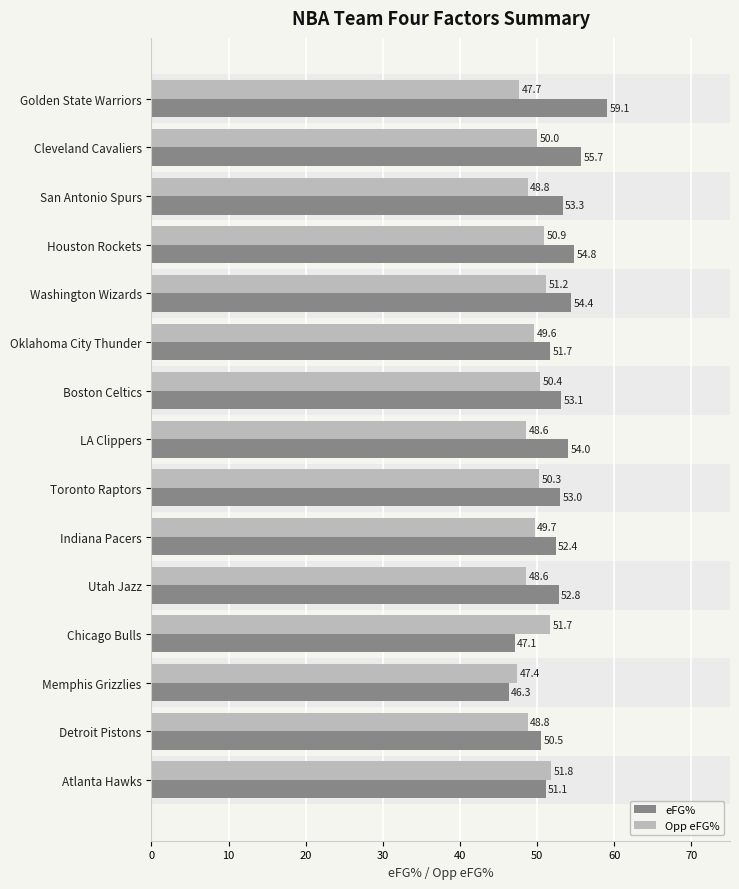

What is the difference between the Opp eFG% values at Chicago Bulls and Boston Celtics?

1.3